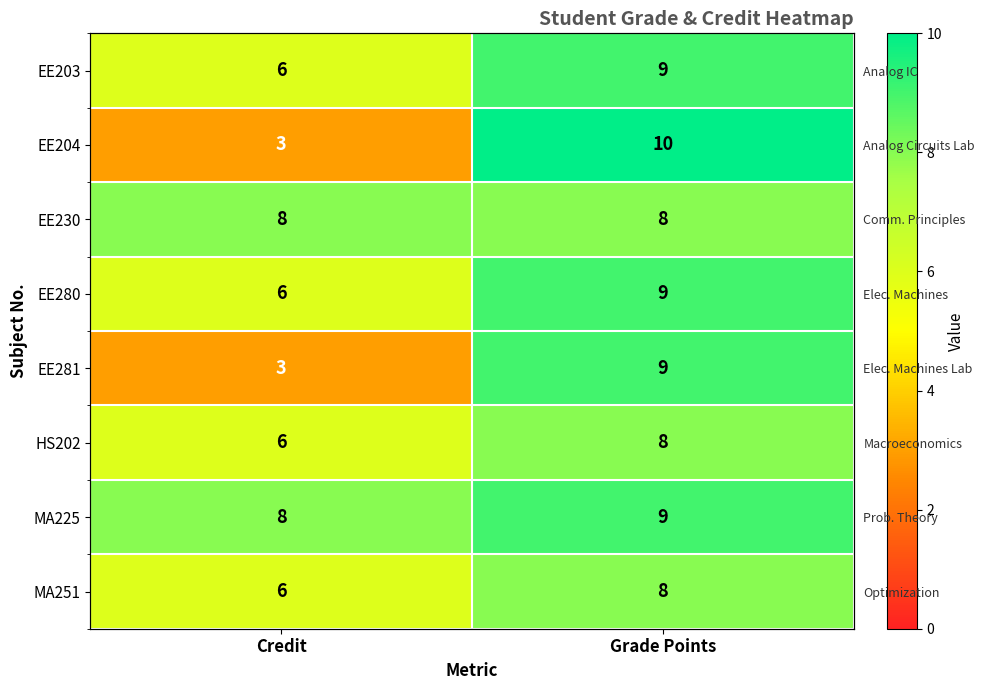

Read the EE204 value at Credit.

3